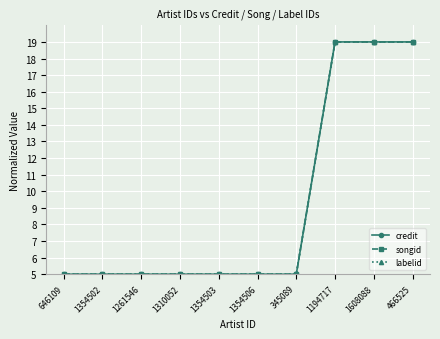

Count the songid values in the range 5 to 19.

10